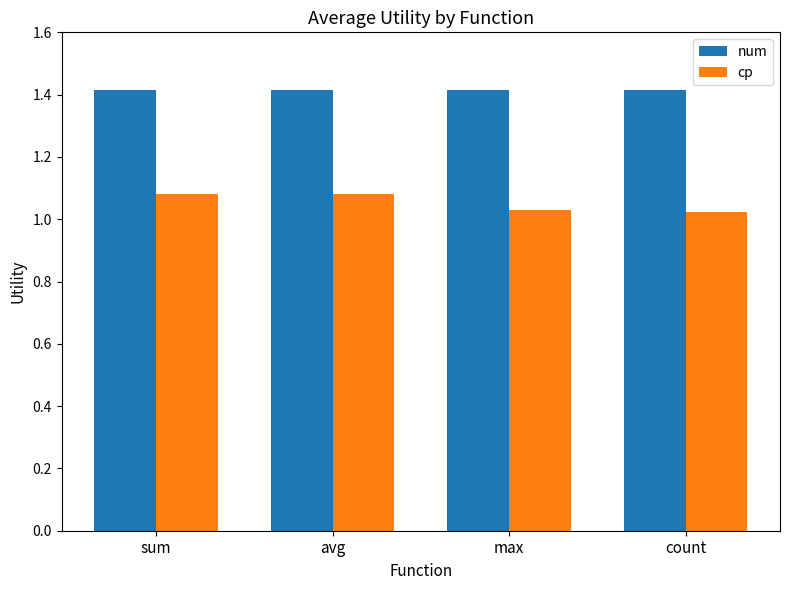

What is the label of the 2nd bar from the left?

avg